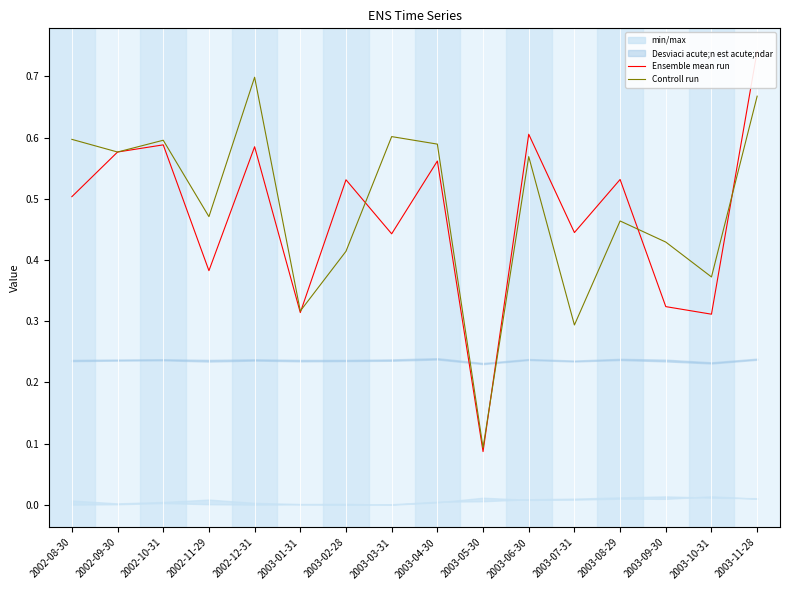

How many categories are shown in the chart?

16